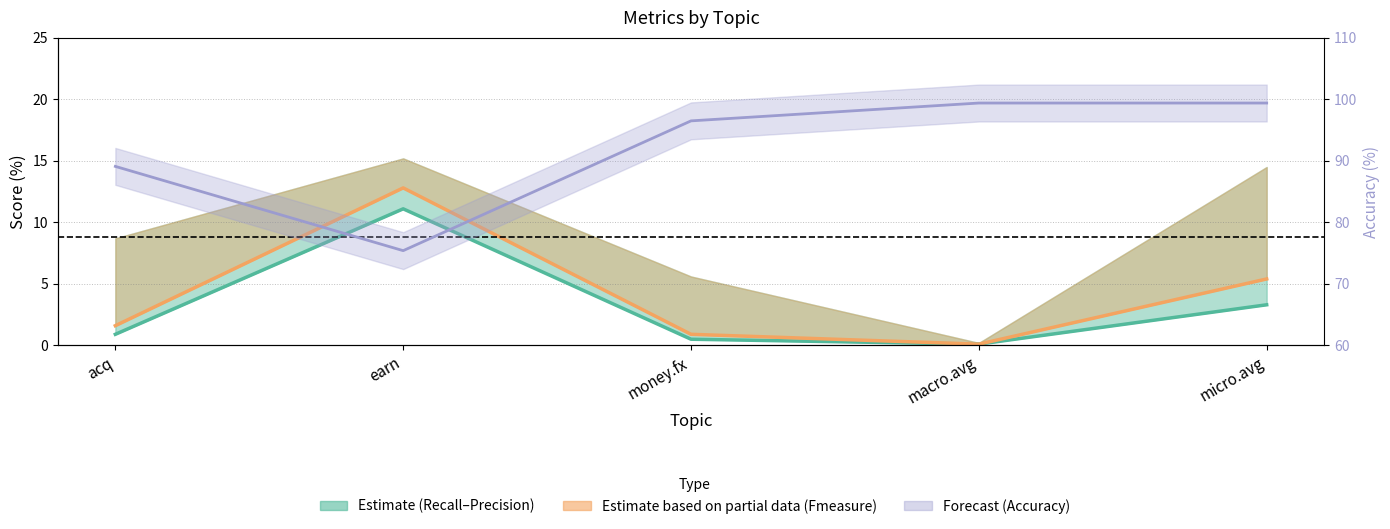

What is the difference between the maximum and minimum values in the Fmeasure series?

12.7